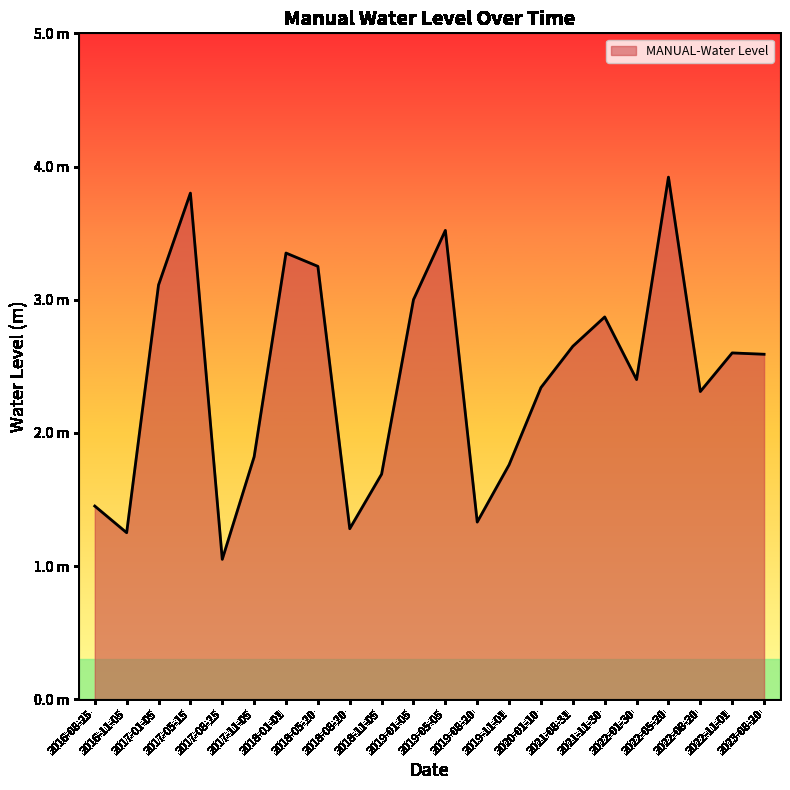

Does the chart display data point markers on the line(s)?

No